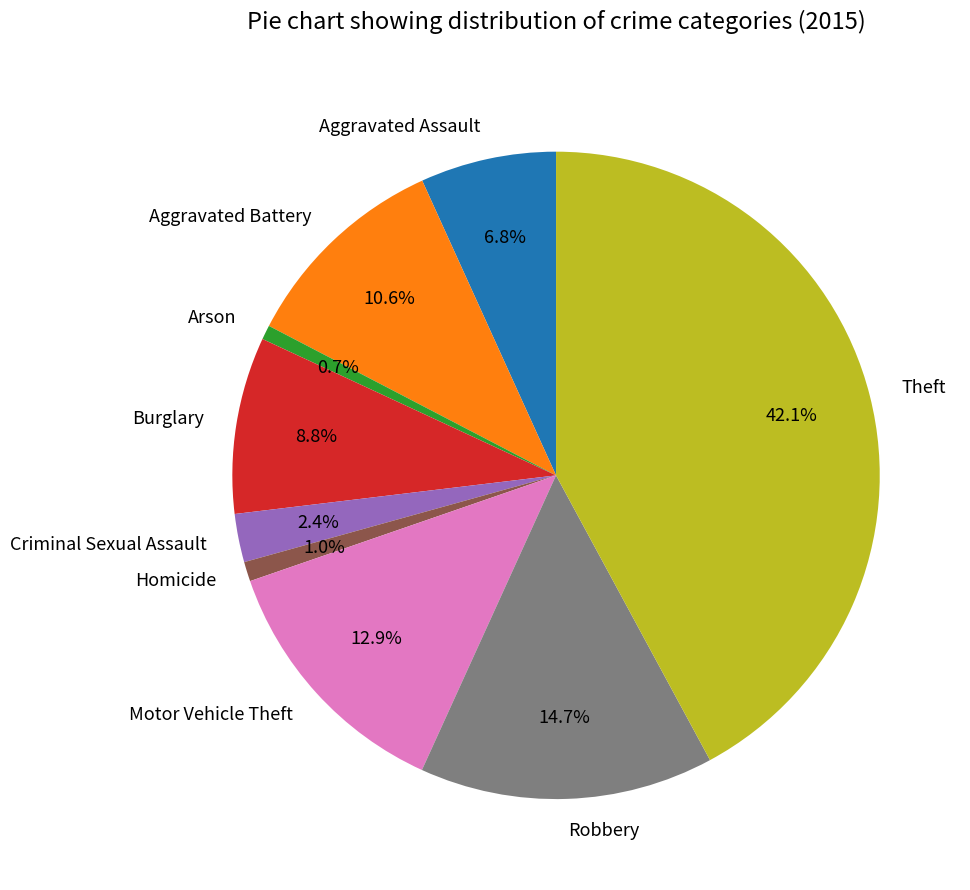

What is the largest slice in the pie chart?

Theft